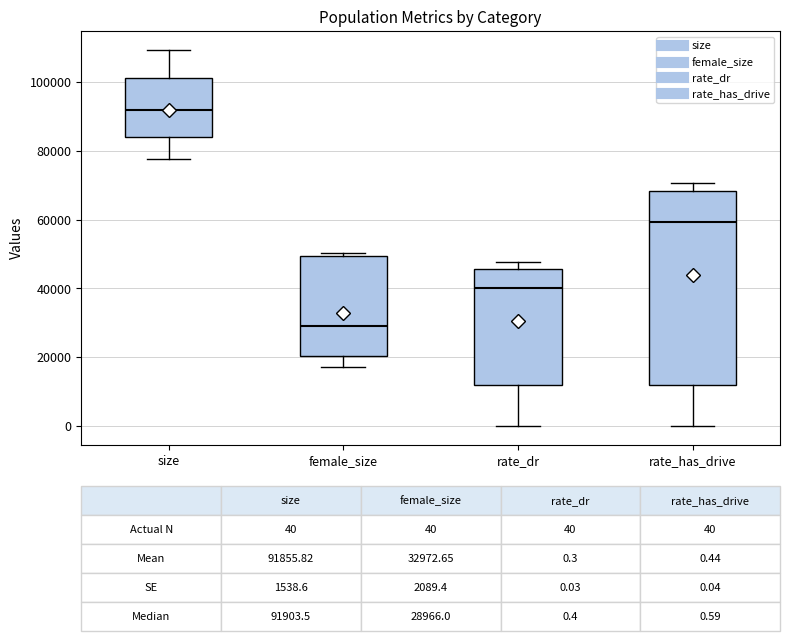

Which box's median line is the lowest?

female_size